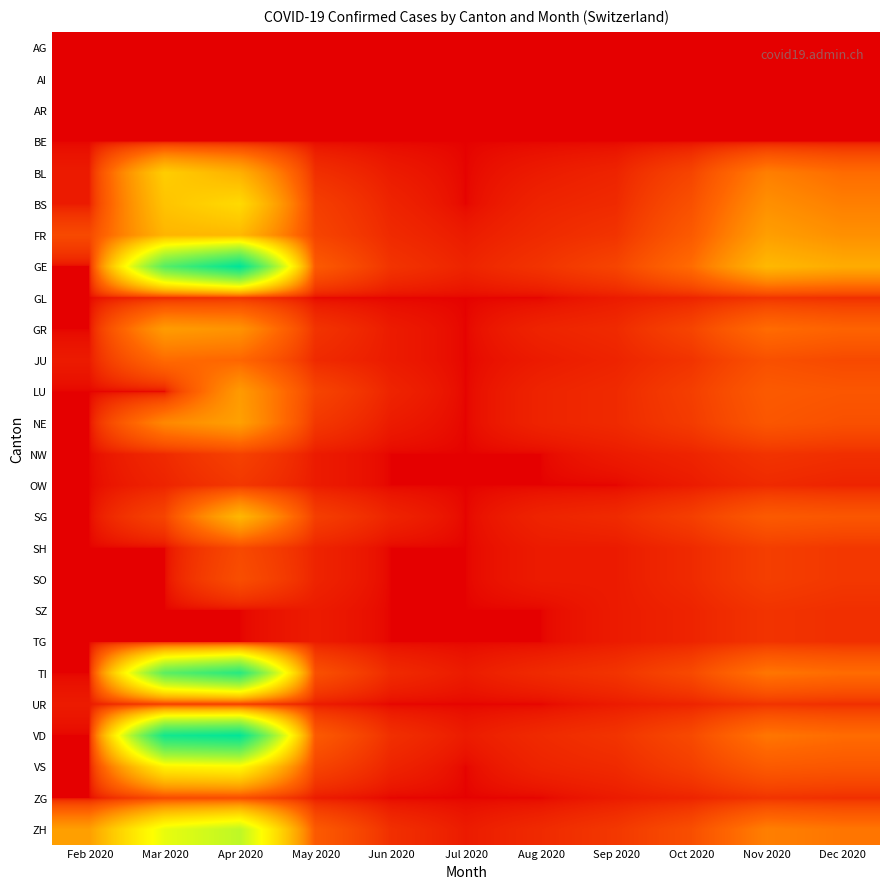

Rank the series by their maximum value, from highest to lowest.

GE, VD, TI, ZH, VS, BS, BL, FR, SG, NE, GR, LU, JU, SO, ZG, SH, NW, UR, OW, GL, SZ, TG, AG, AI, AR, BE